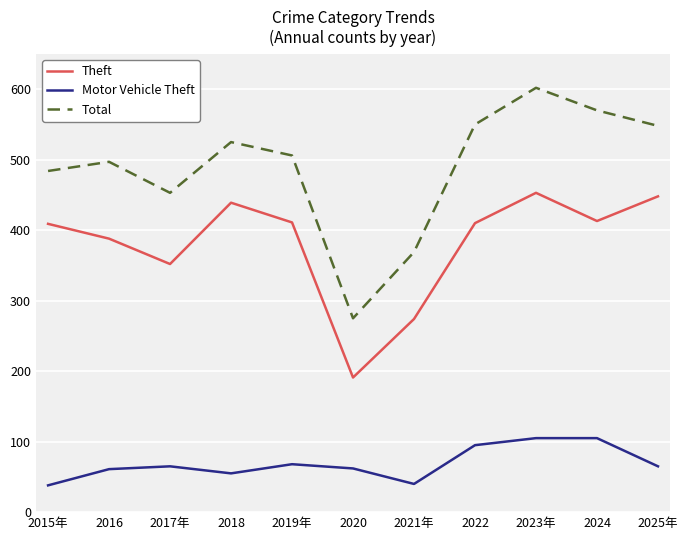

What is the difference between the maximum and second lowest values in the Theft series?

179